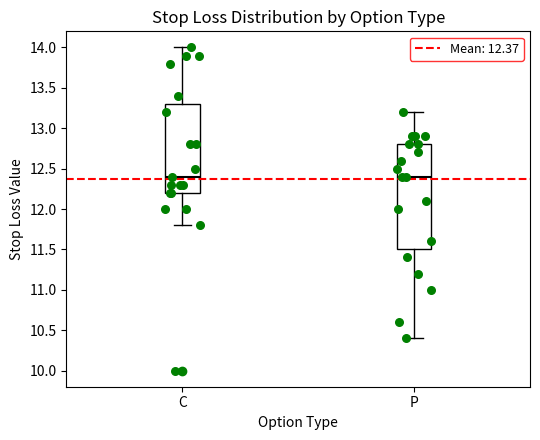

Reading left to right, transcribe this box plot: for each box, give where its median line is, the range the box spans, and where its two whiskers end, as read against the y-axis. The values are not printed on the chart, so give them approximately, as read against the axis.

C: median 12.4, box 12.2 to 13.3, whiskers 11.8 to 14.0
P: median 12.4, box 11.5 to 12.8, whiskers 10.4 to 13.2